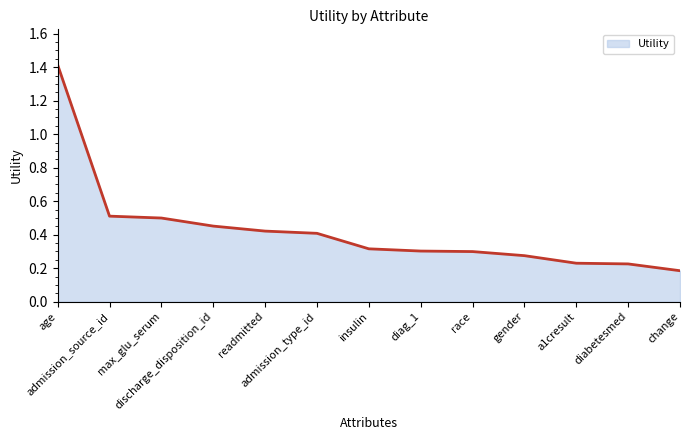

What is the difference between the maximum and minimum values?

1.2